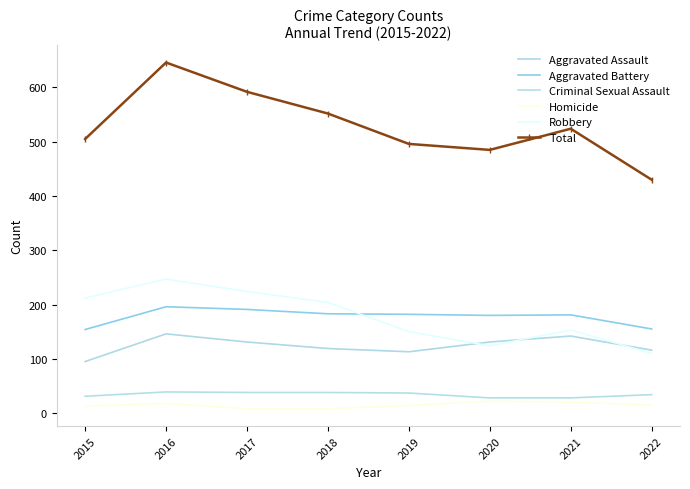

Rank the series by their maximum value, from highest to lowest.

Total, Robbery, Aggravated Battery, Aggravated Assault, Criminal Sexual Assault, Homicide